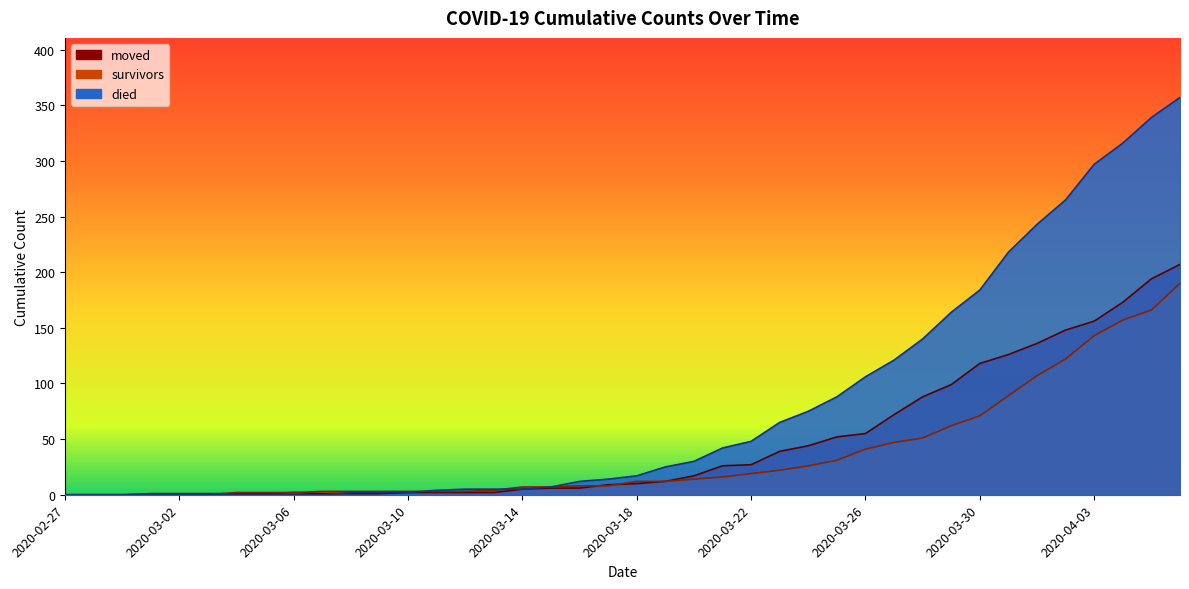

Where does the died series first go above 17?

2020-03-19